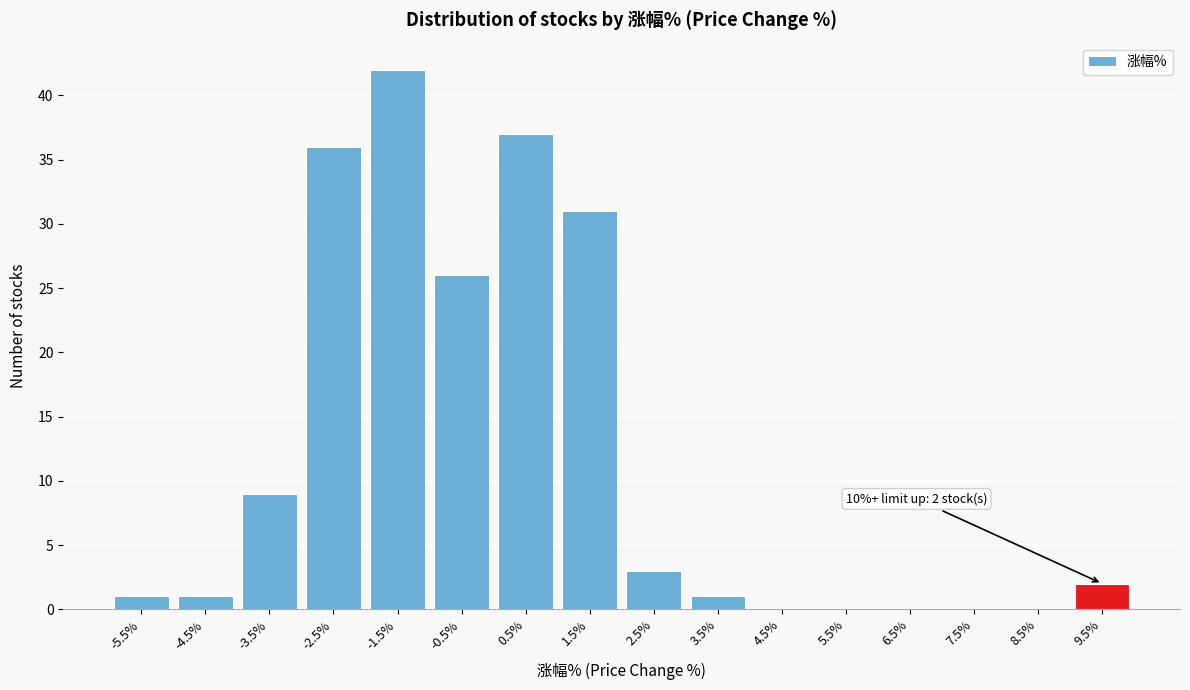

Reading left to right, extract all data points from this chart.

-5.5%=1	-4.5%=1	-3.5%=9	-2.5%=36	-1.5%=42	-0.5%=26	0.5%=37	1.5%=31	2.5%=3	3.5%=1	4.5%=0	5.5%=0	6.5%=0	7.5%=0	8.5%=0	9.5%=2